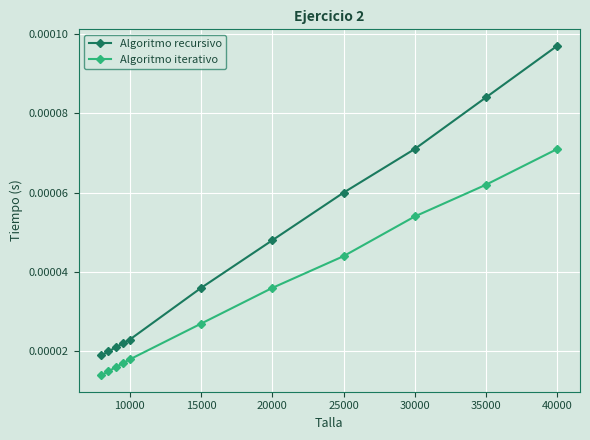

Which series has the widest spread of values?

Algoritmo recursivo